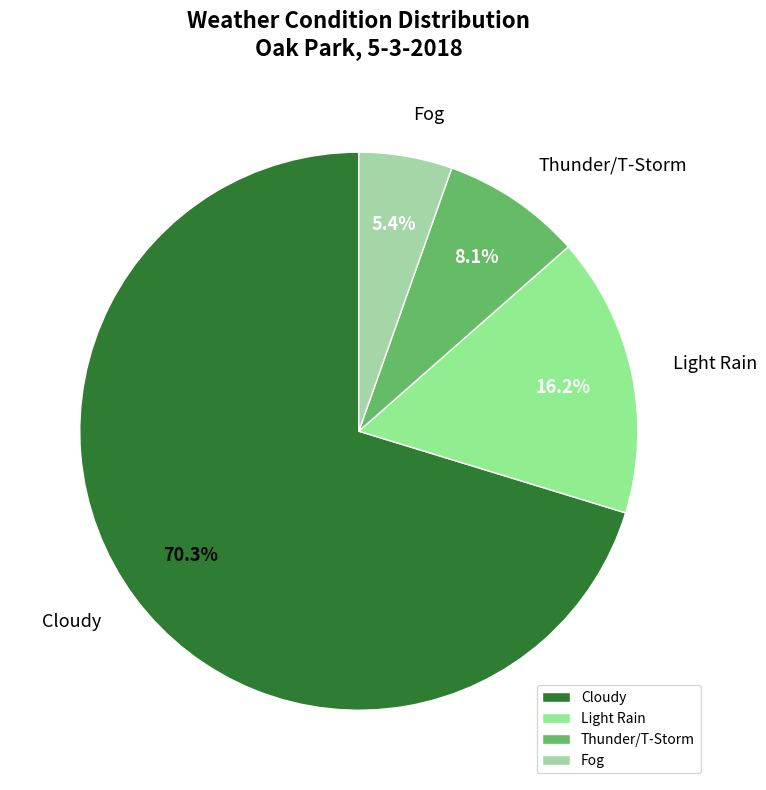

Count the number of slices in the pie.

4